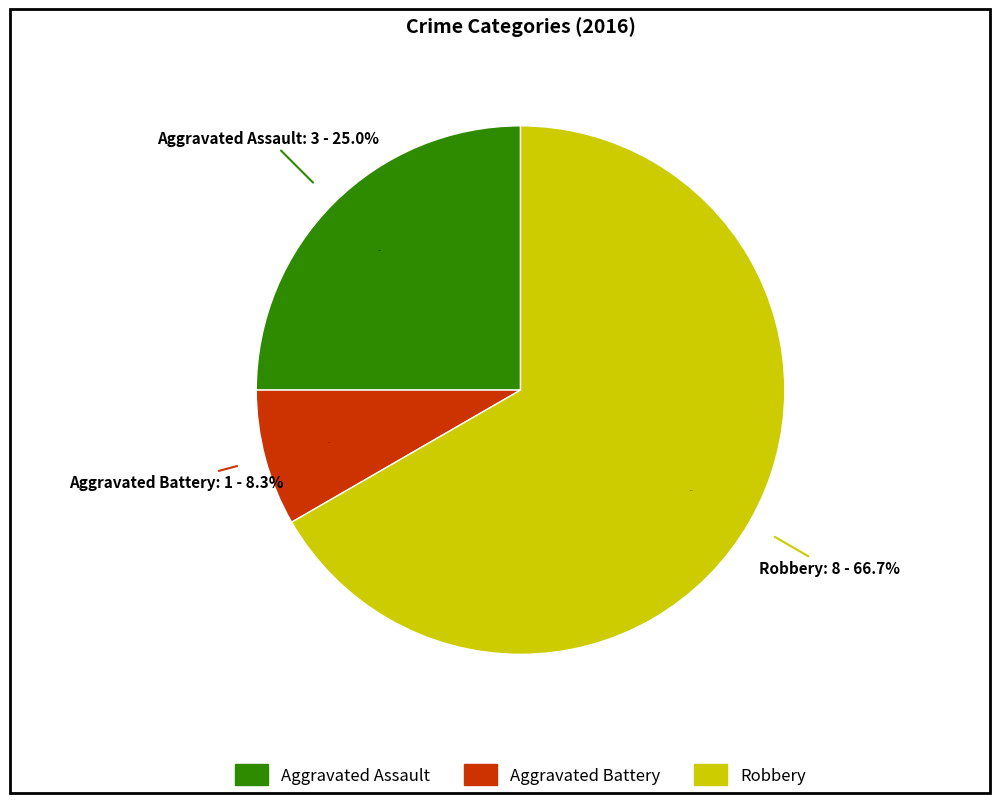

True or false: Aggravated Battery accounts for 22% of the total.

False